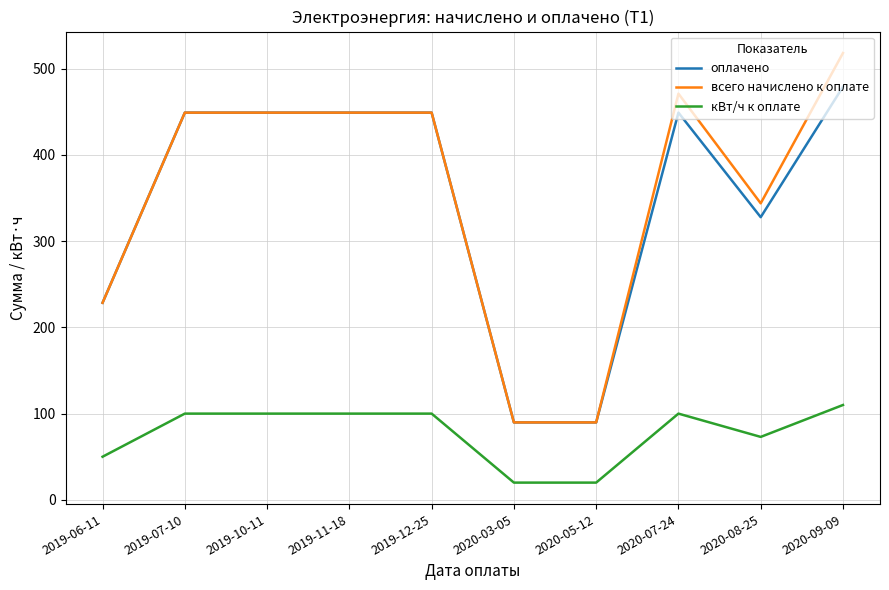

What are all the series names shown in the legend?

оплачено, всего начислено к оплате, кВт/ч к оплате